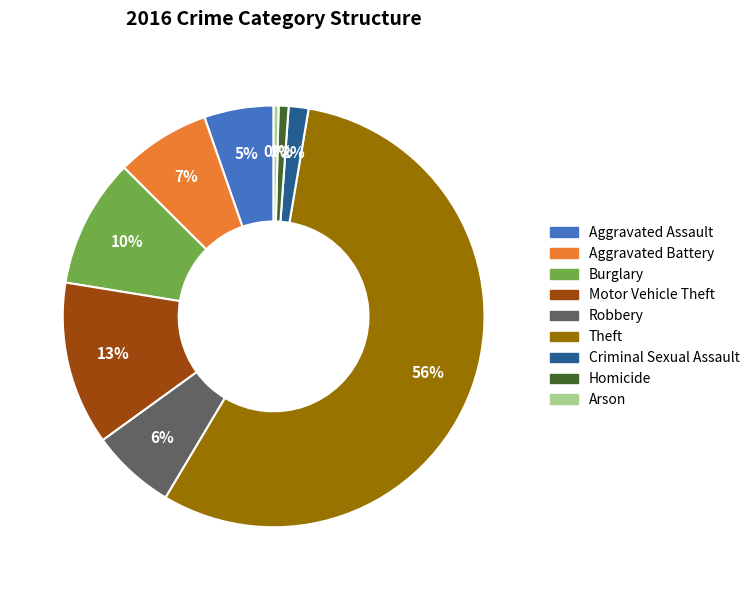

Is it true that Aggravated Assault is 20% of the pie?

False